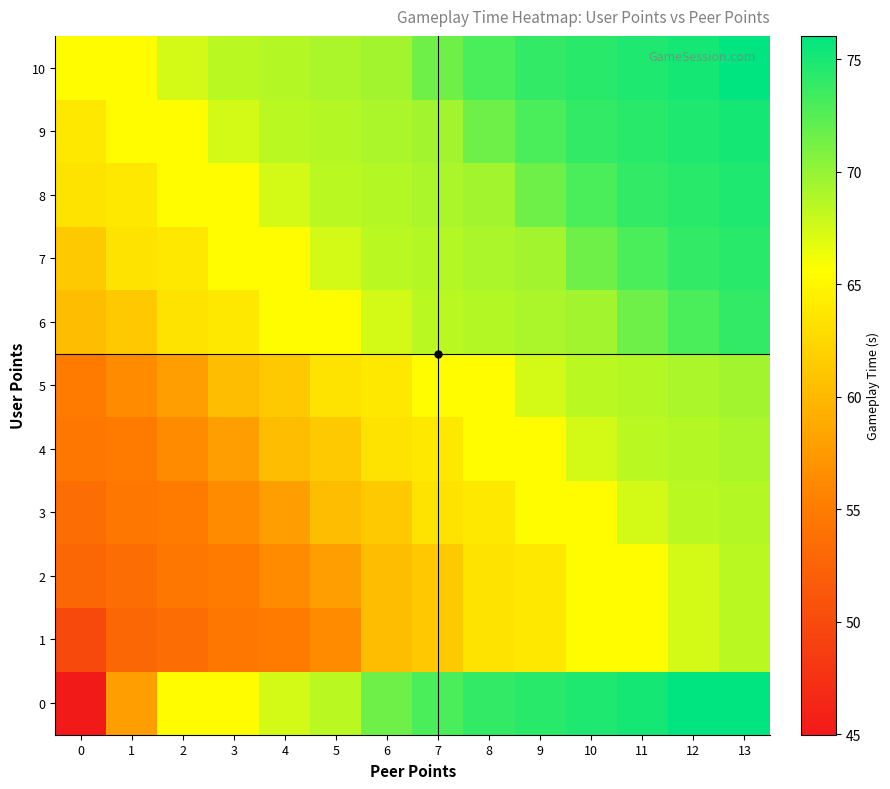

Rank the series by their maximum value, from lowest to highest.

1, 2, 3, 4, 5, 6, 7, 8, 9, 10, 0